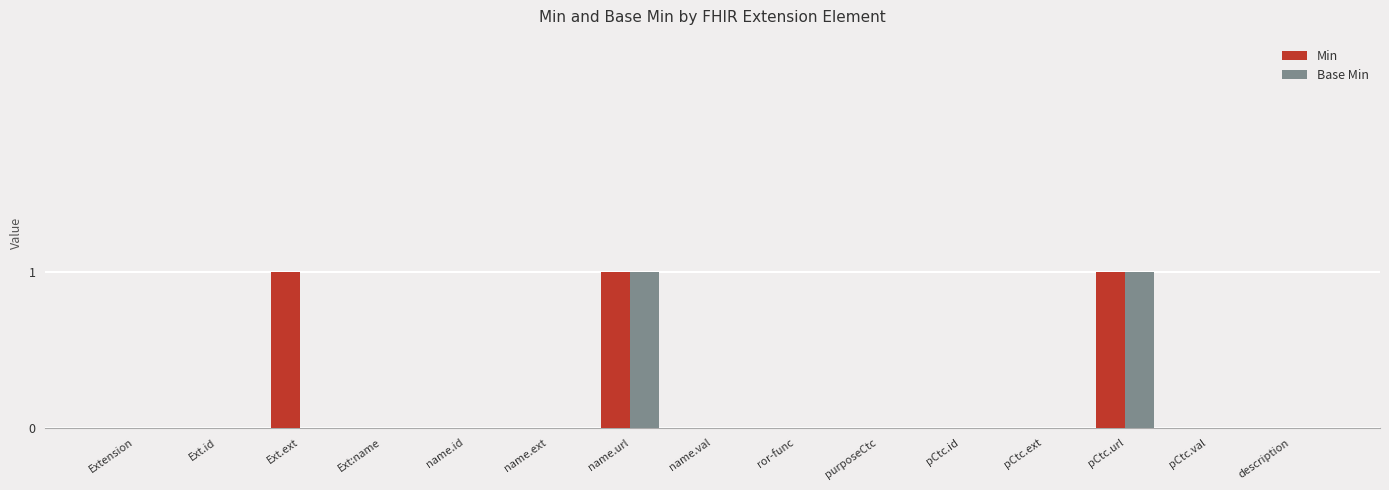

Reading left to right, list all the values displayed in this chart.

Min: 0	0	1	0	0	0	1	0	0	0	0	0	1	0	0
Base Min: 0	0	0	0	0	0	1	0	0	0	0	0	1	0	0